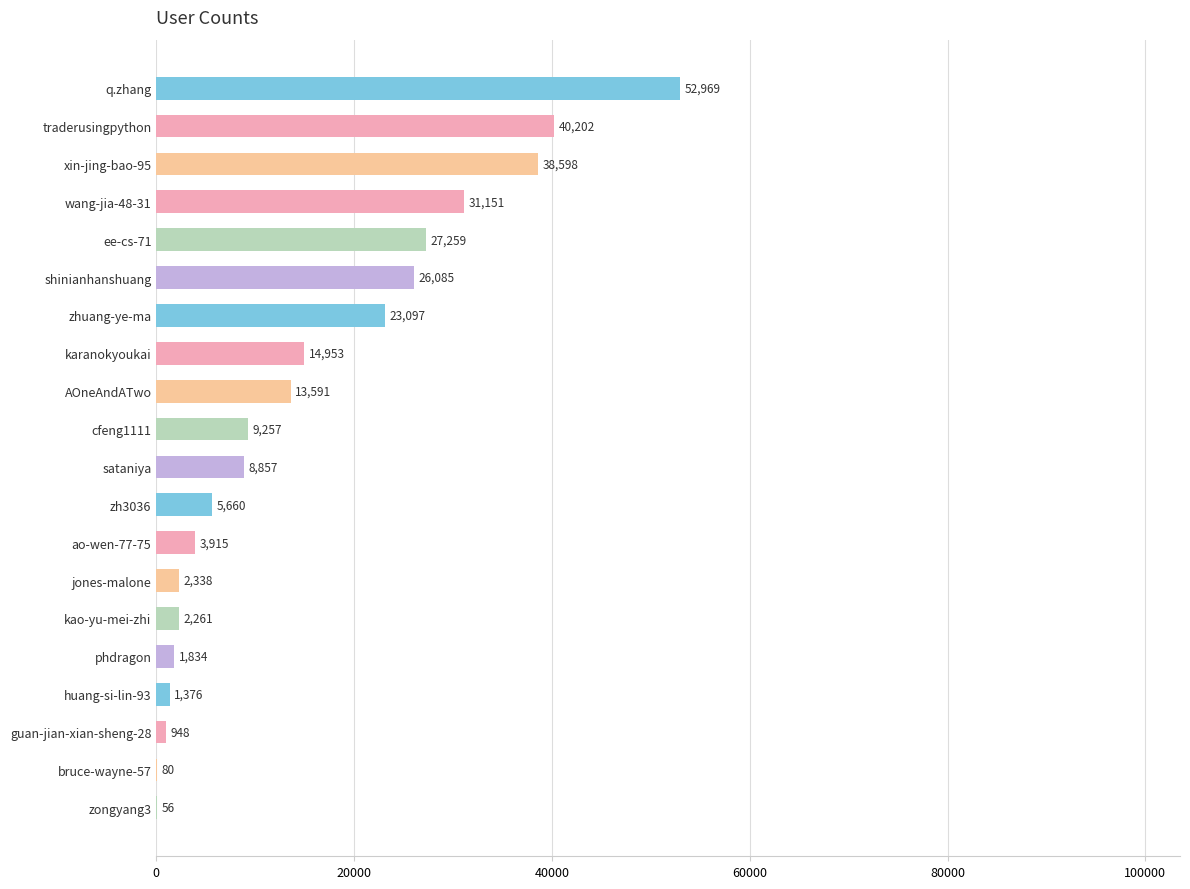

Reading top to bottom, transcribe all the data shown in this chart.

q.zhang=52969	traderusingpython=40202	xin-jing-bao-95=38598	wang-jia-48-31=31151	ee-cs-71=27259	shinianhanshuang=26085	zhuang-ye-ma=23097	karanokyoukai=14953	AOneAndATwo=13591	cfeng1111=9257	sataniya=8857	zh3036=5660	ao-wen-77-75=3915	jones-malone=2338	kao-yu-mei-zhi=2261	phdragon=1834	huang-si-lin-93=1376	guan-jian-xian-sheng-28=948	bruce-wayne-57=80	zongyang3=56